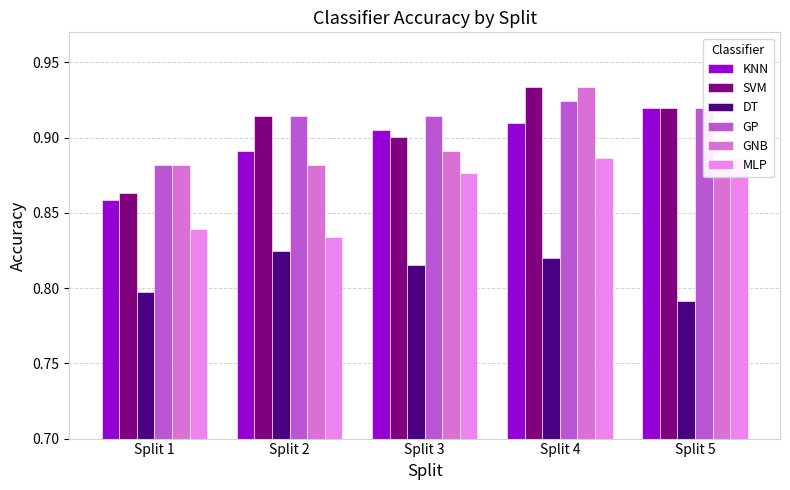

What is the sum of the MLP values at Split 1 and Split 2?

1.7